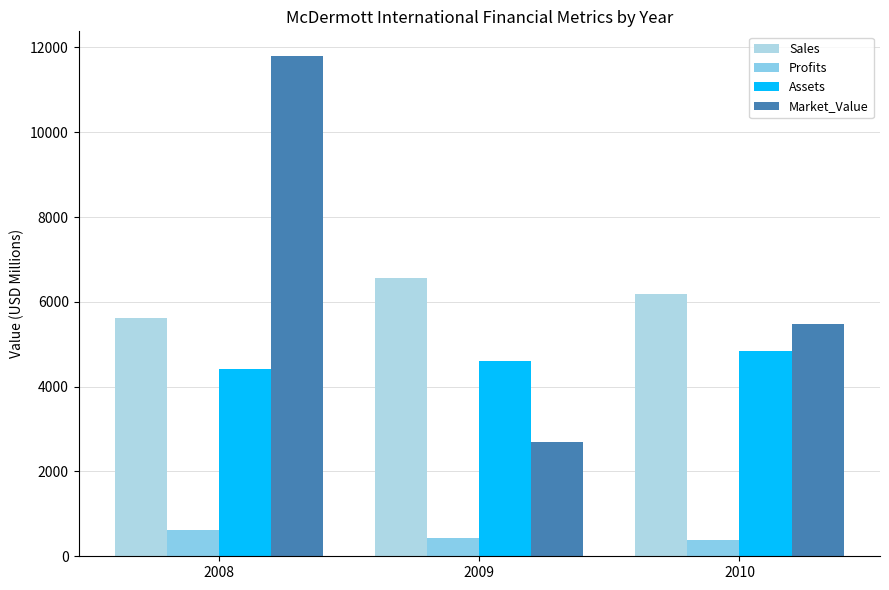

What is the value of the Assets bar at the 1st from the left?

4410